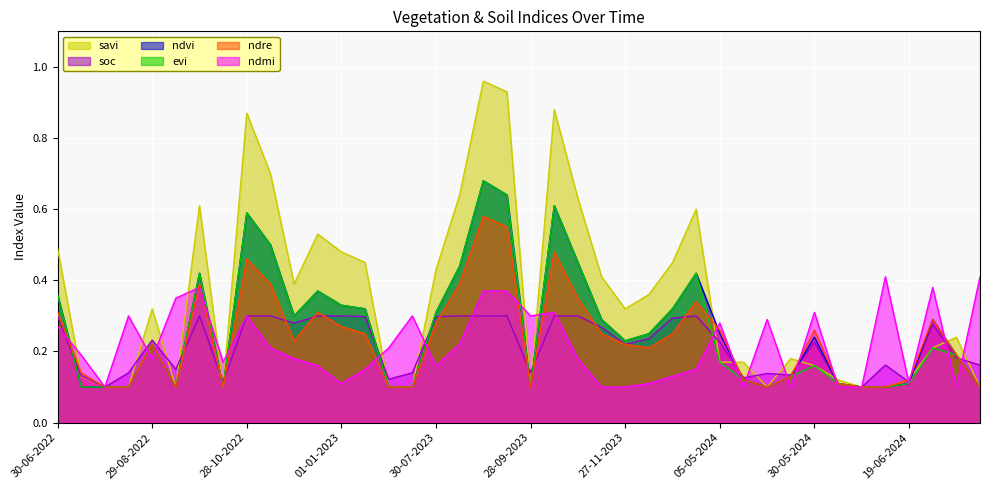

How many data points does each series have?

40